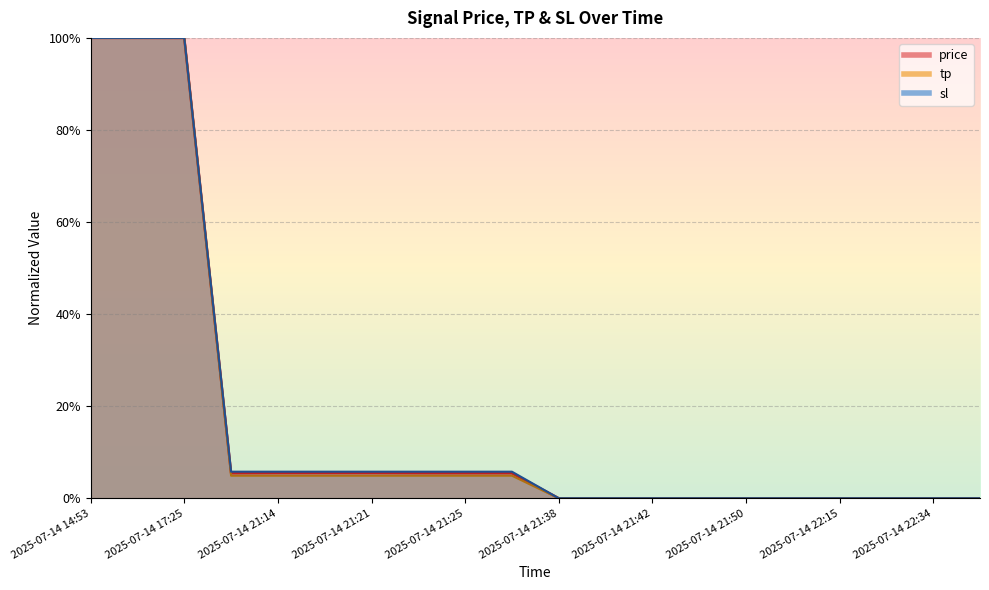

Rank the series at 2025-07-14 21:21 from lowest to highest value.

tp, price, sl